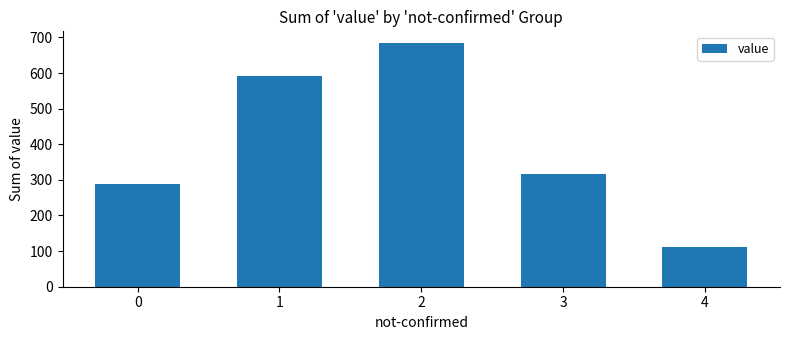

What is the difference between the maximum and second lowest values?

395